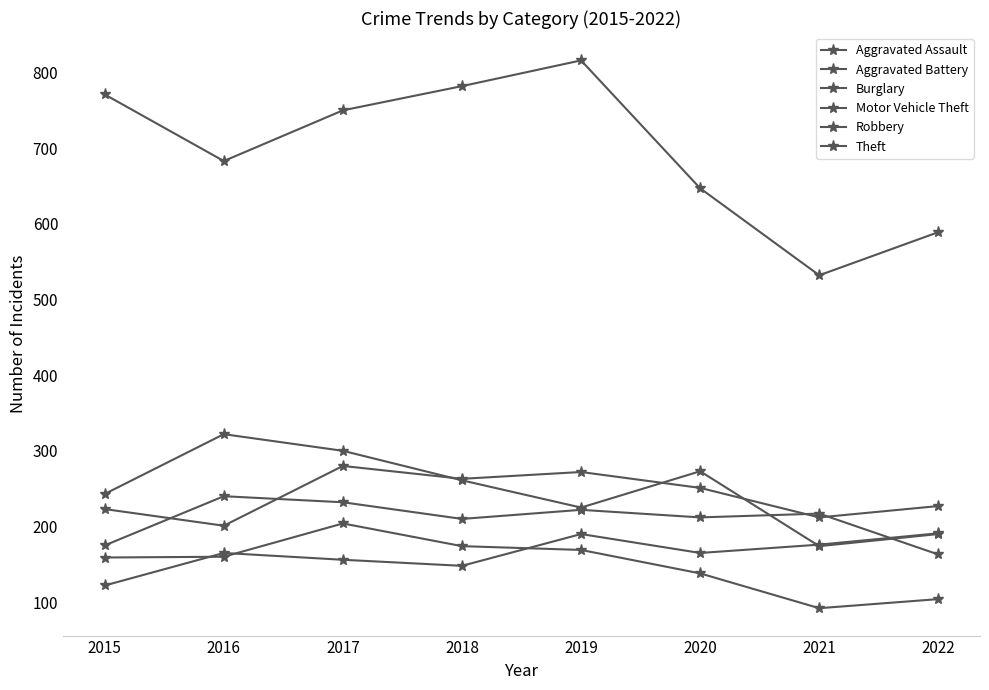

Which series has the largest range (max minus min)?

Theft